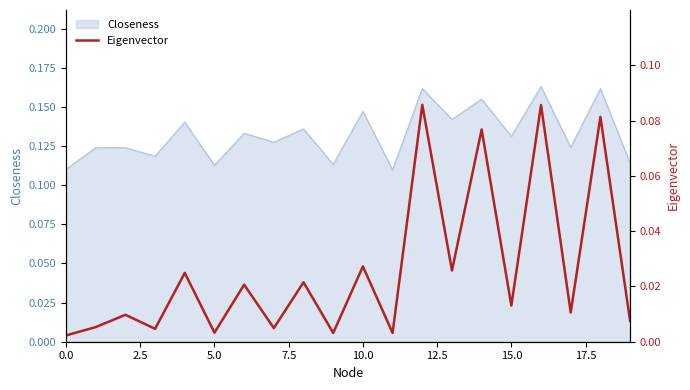

Is it true that Closeness equals 0.2 at 0.0?

False